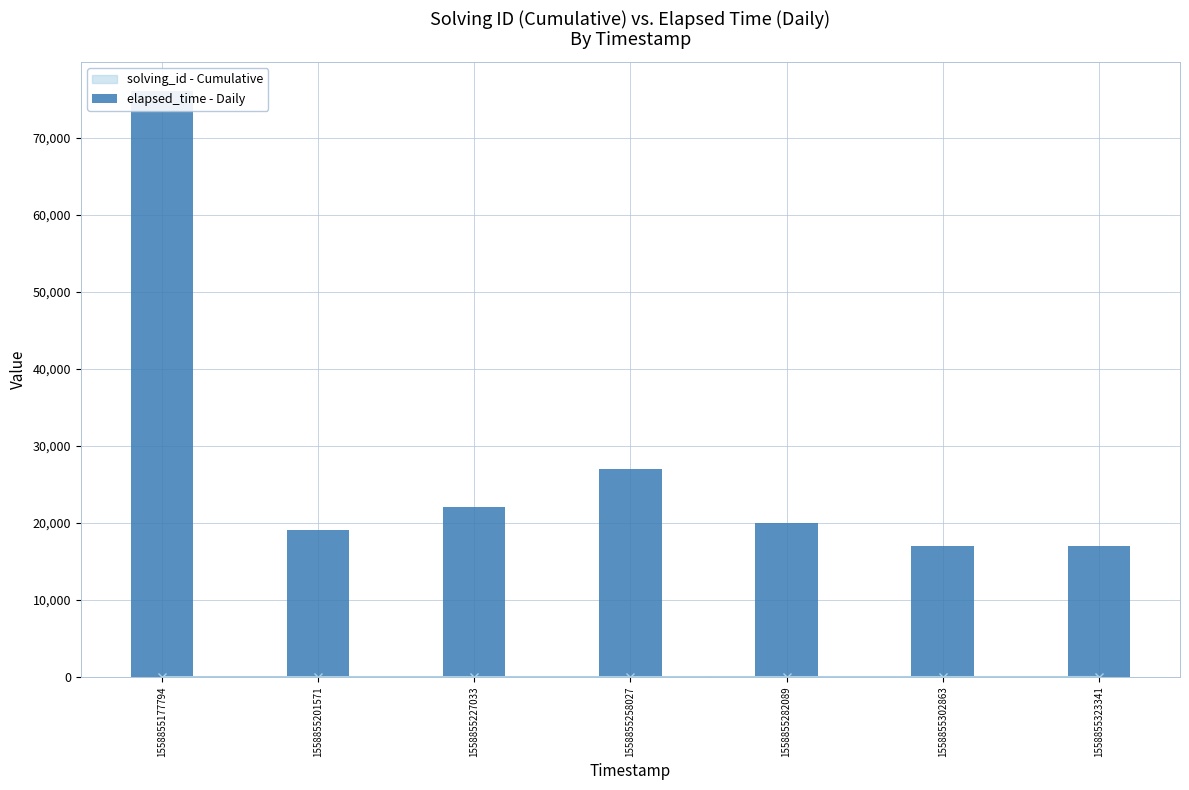

True or false: the data shows 27000 at 1558855258027.

True